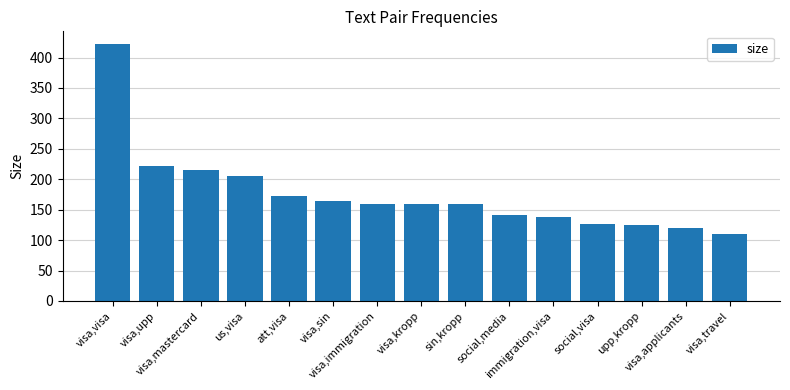

The chart shows a value of 91 at visa,visa. True or false?

False